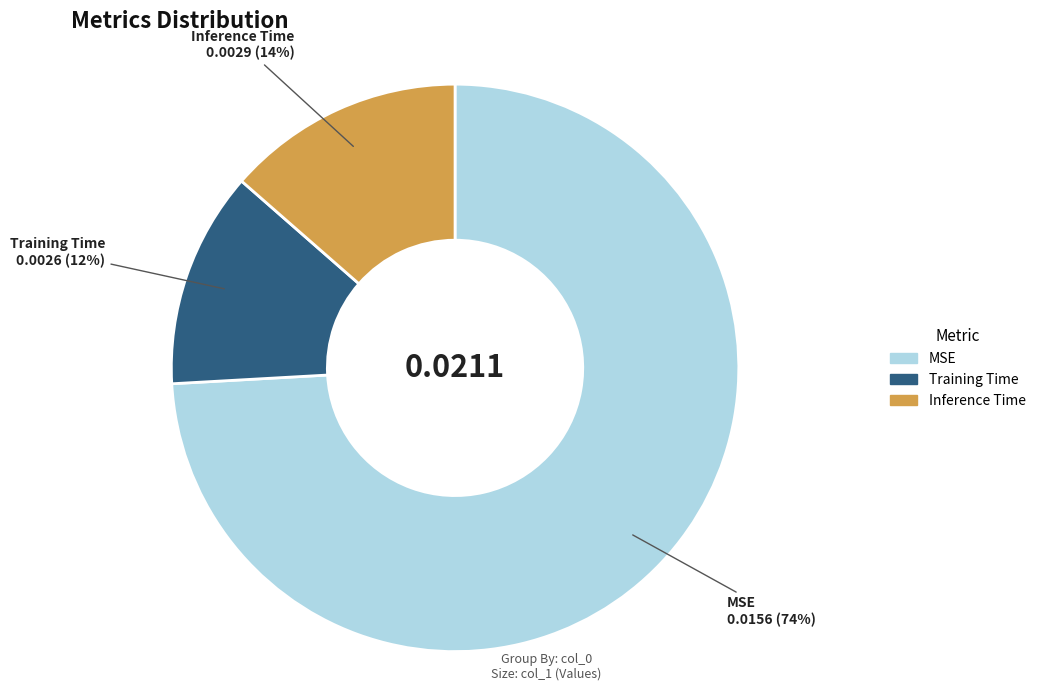

Which category accounts for the majority?

MSE